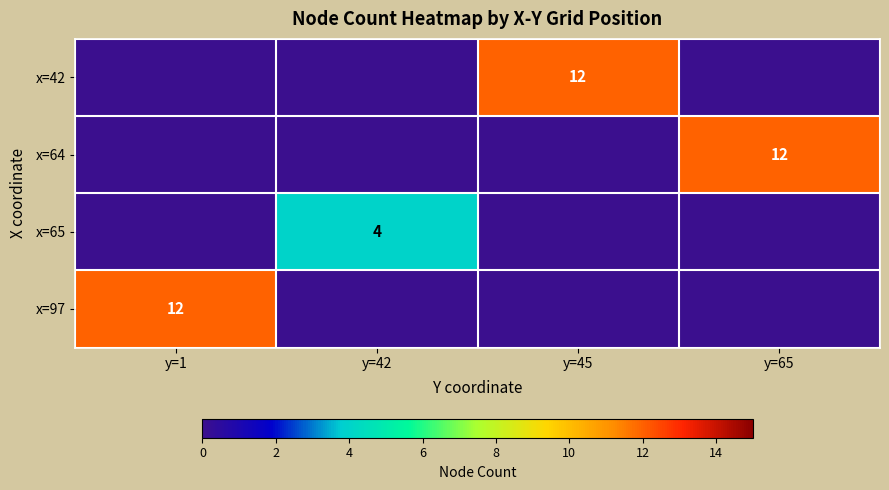

At which category is the sum across all series the highest?

y=1